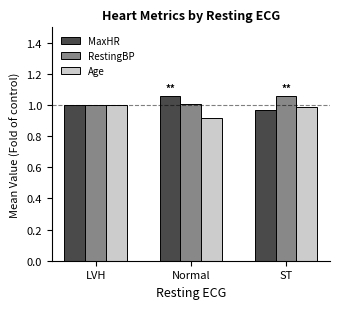

Count the MaxHR values in the range 0 to 1.

2